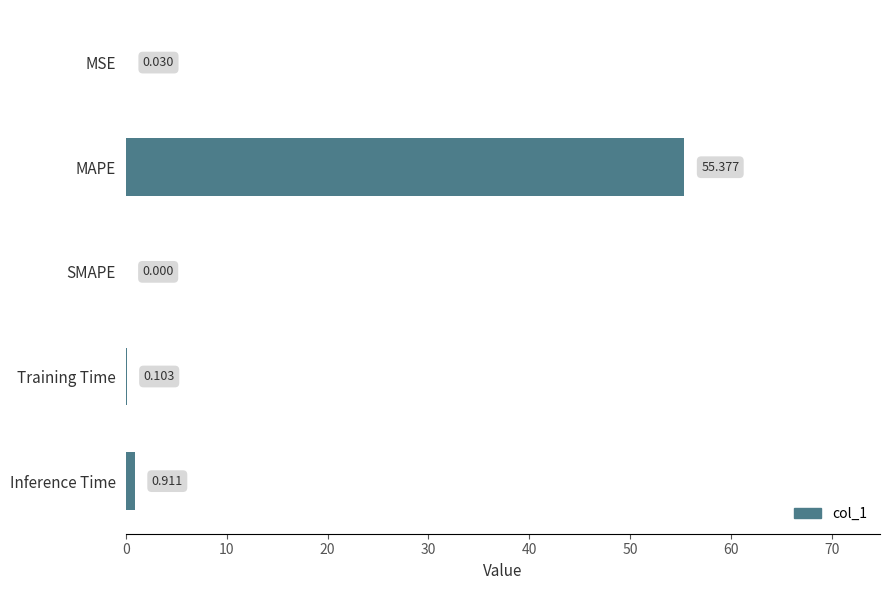

Between SMAPE and MAPE, which is larger?

MAPE